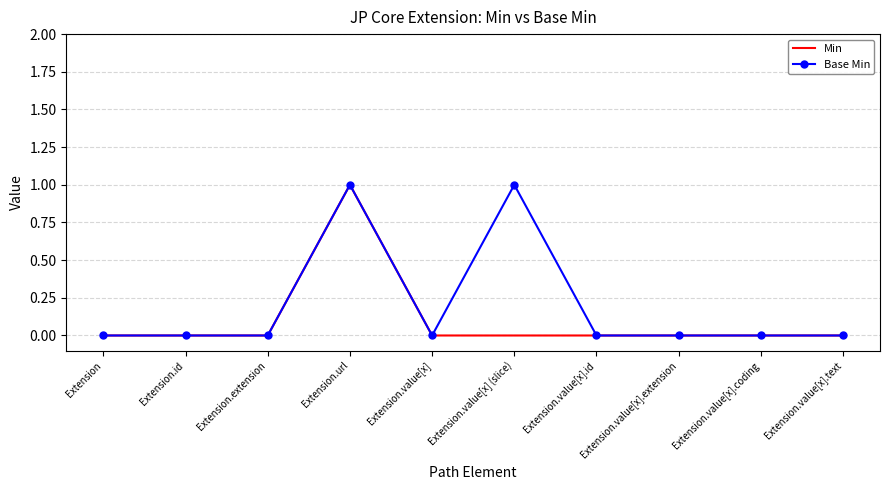

Reading left to right, transcribe all the data shown in this chart.

Min: Extension=0	Extension.id=0	Extension.extension=0	Extension.url=1	Extension.value[x]=0	Extension.value[x] (slice)=0	Extension.value[x].id=0	Extension.value[x].extension=0	Extension.value[x].coding=0	Extension.value[x].text=0
Base Min: Extension=0	Extension.id=0	Extension.extension=0	Extension.url=1	Extension.value[x]=0	Extension.value[x] (slice)=1	Extension.value[x].id=0	Extension.value[x].extension=0	Extension.value[x].coding=0	Extension.value[x].text=0